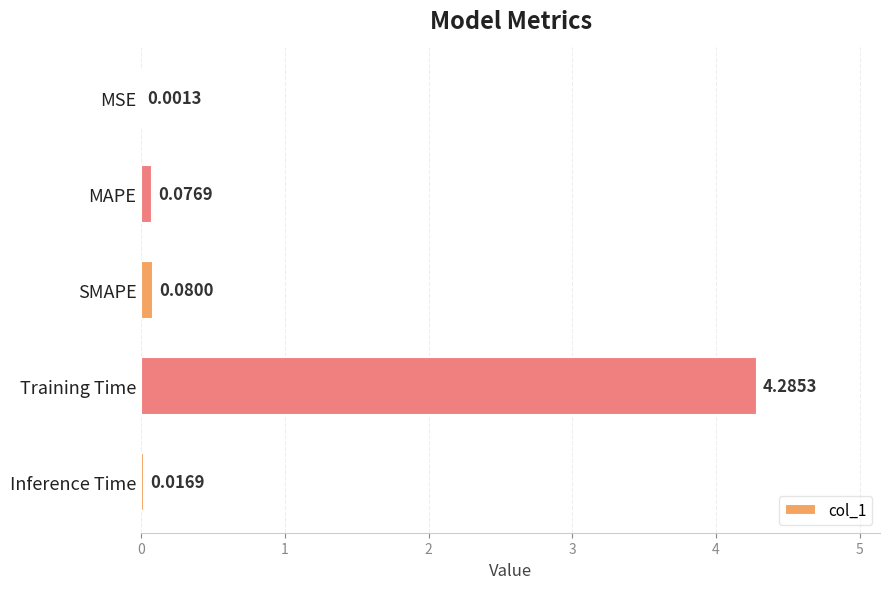

What is the maximum value shown in the chart?

4.3